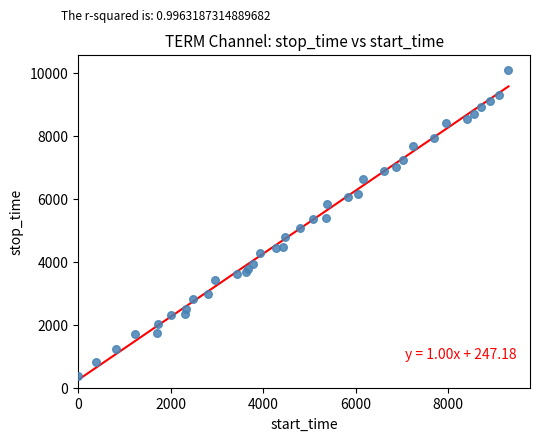

What is the range of Y values (max minus min)?

9693